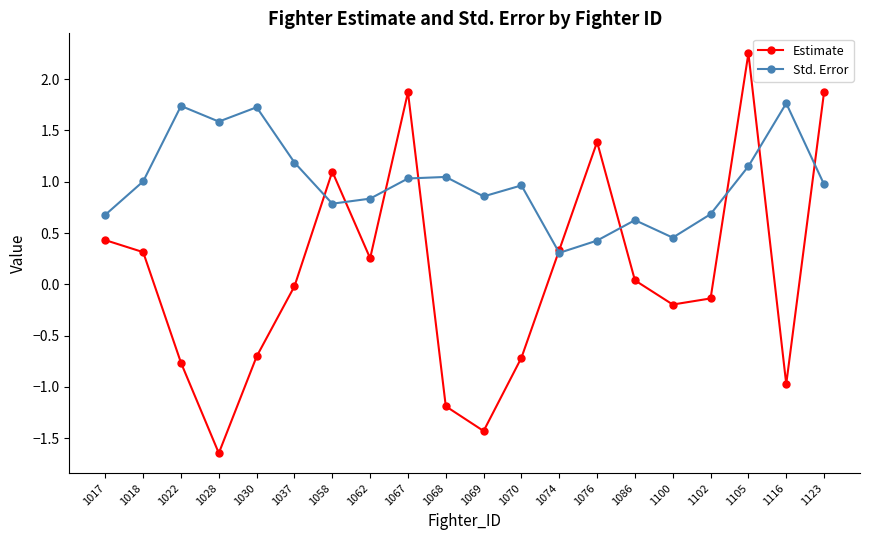

What is the difference between the maximum and second lowest values in the Std. Error series?

1.3